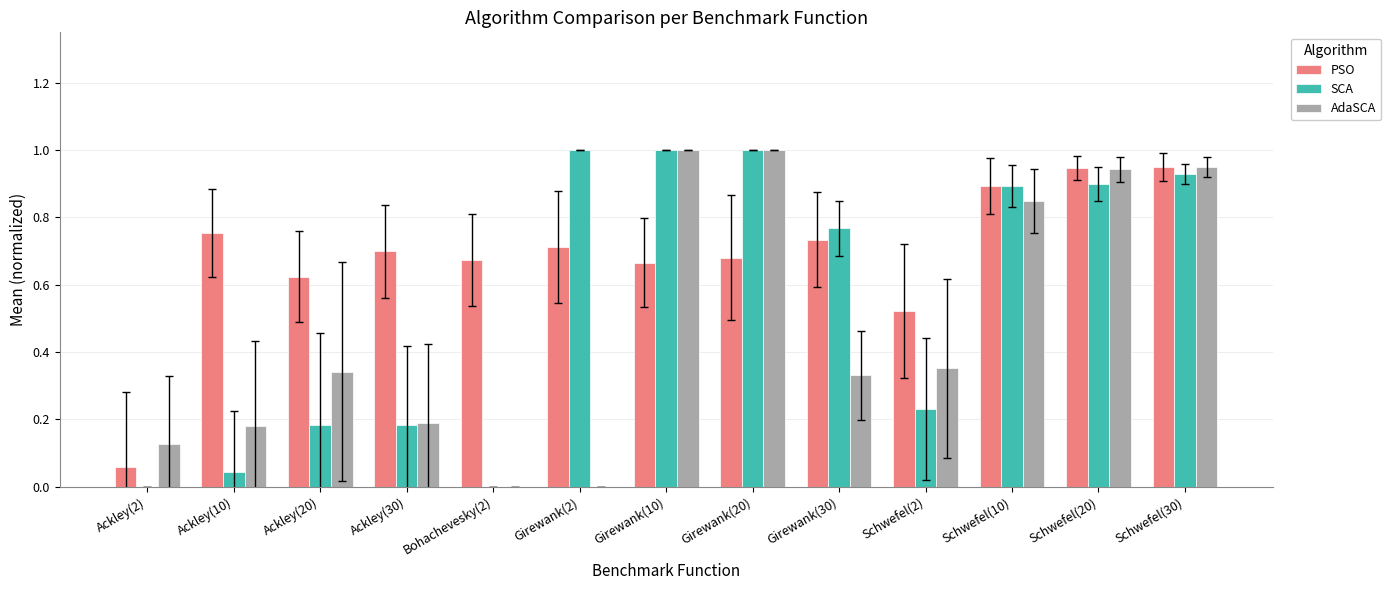

The value of AdaSCA at Ackley(10) is 0.1. True or false?

False